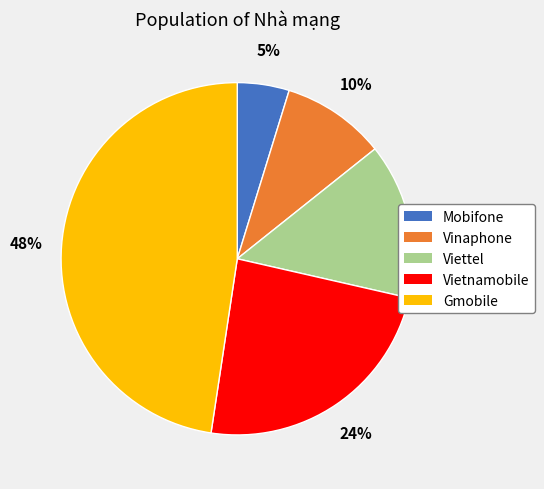

What is the smallest slice in the pie chart?

Mobifone